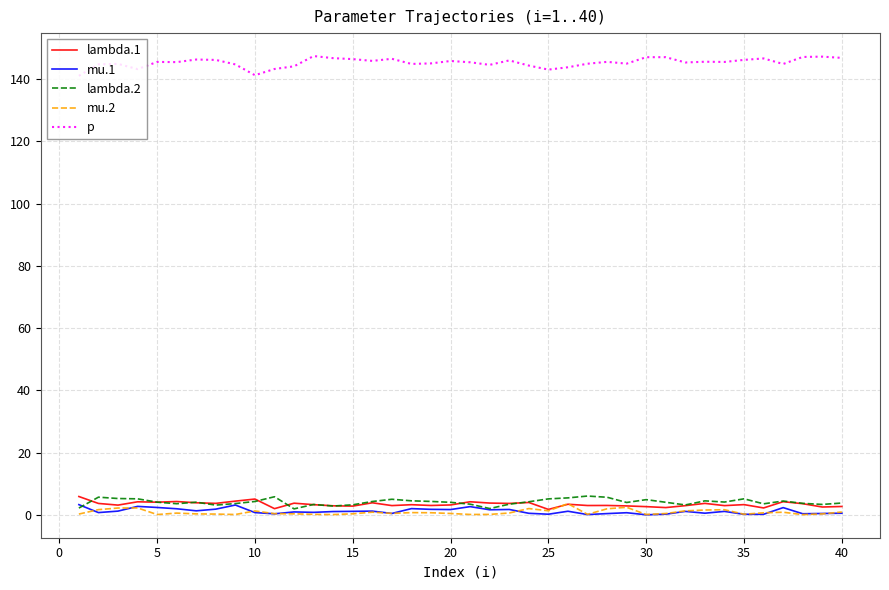

True or false: p and mu.2 cross at least once.

False